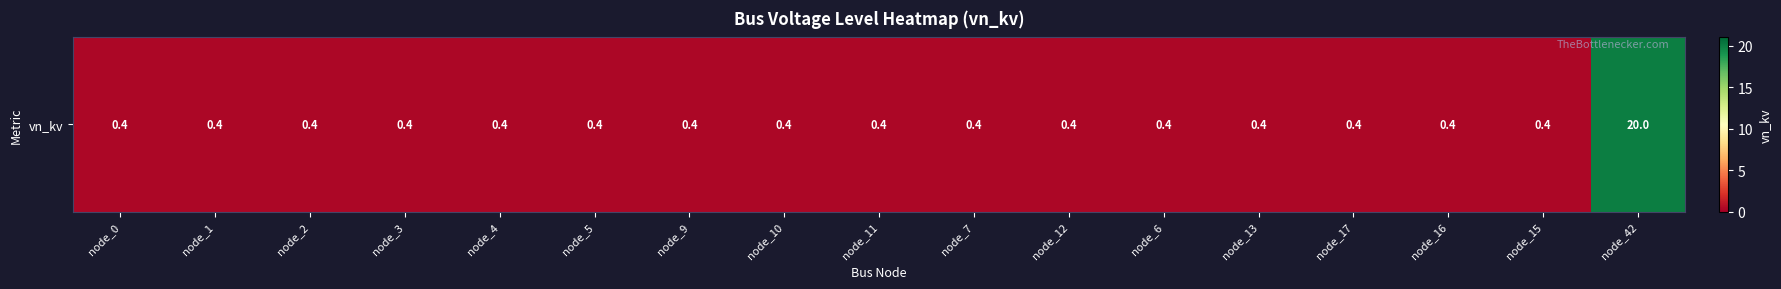

List the labels in order of value, smallest first.

node_0, node_1, node_2, node_3, node_4, node_5, node_9, node_10, node_11, node_7, node_12, node_6, node_13, node_17, node_16, node_15, node_42